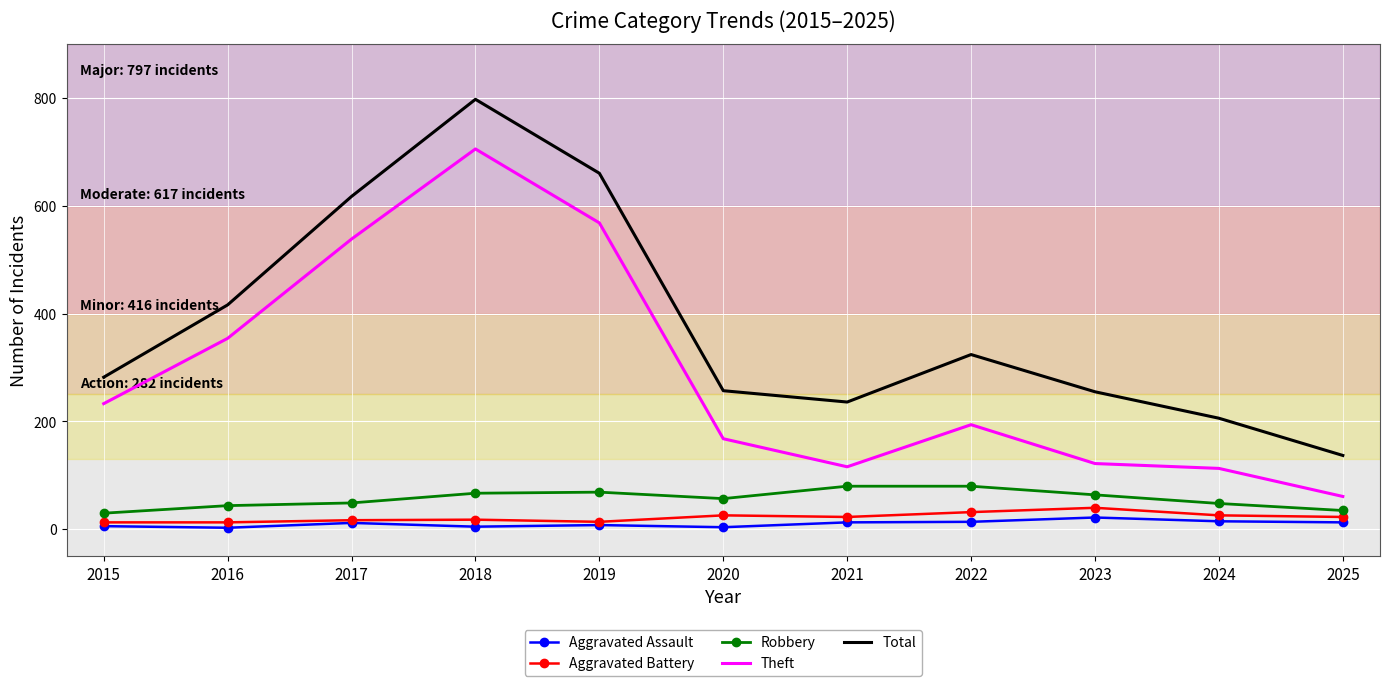

What is the total value across all series at 2024?

408